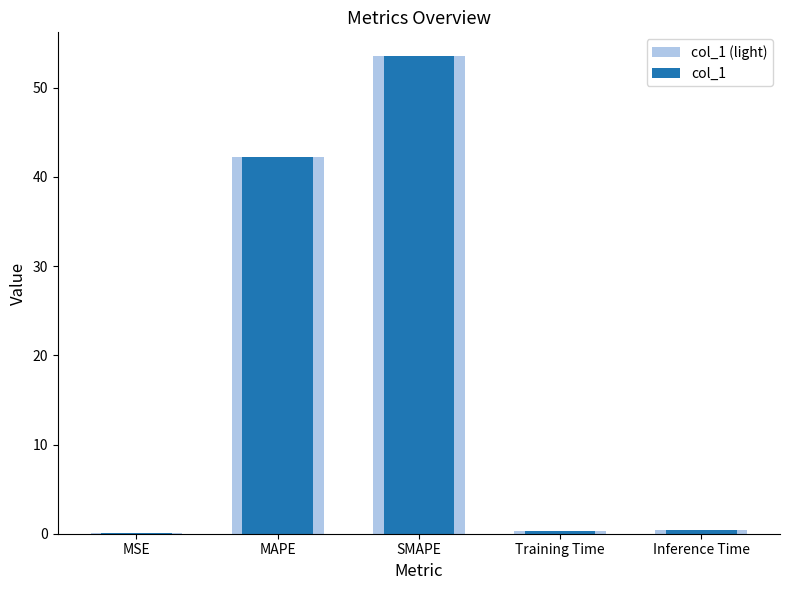

What position from the right is Training Time?

2